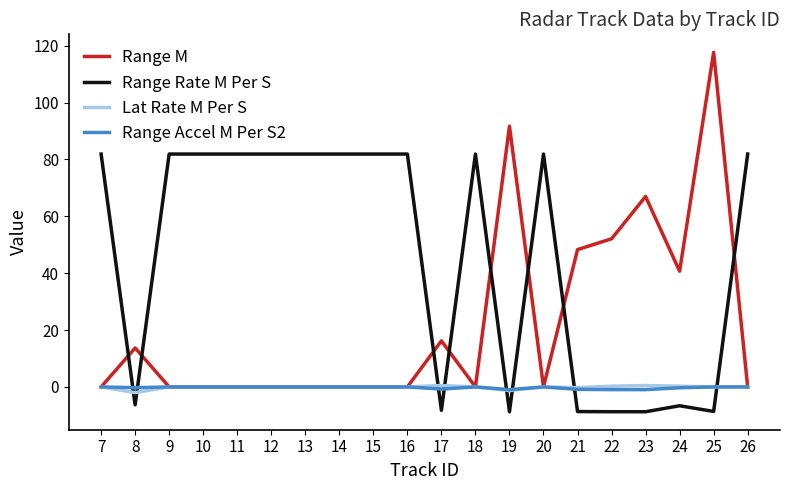

How many values in the Range Rate M Per S series are below 81?

8